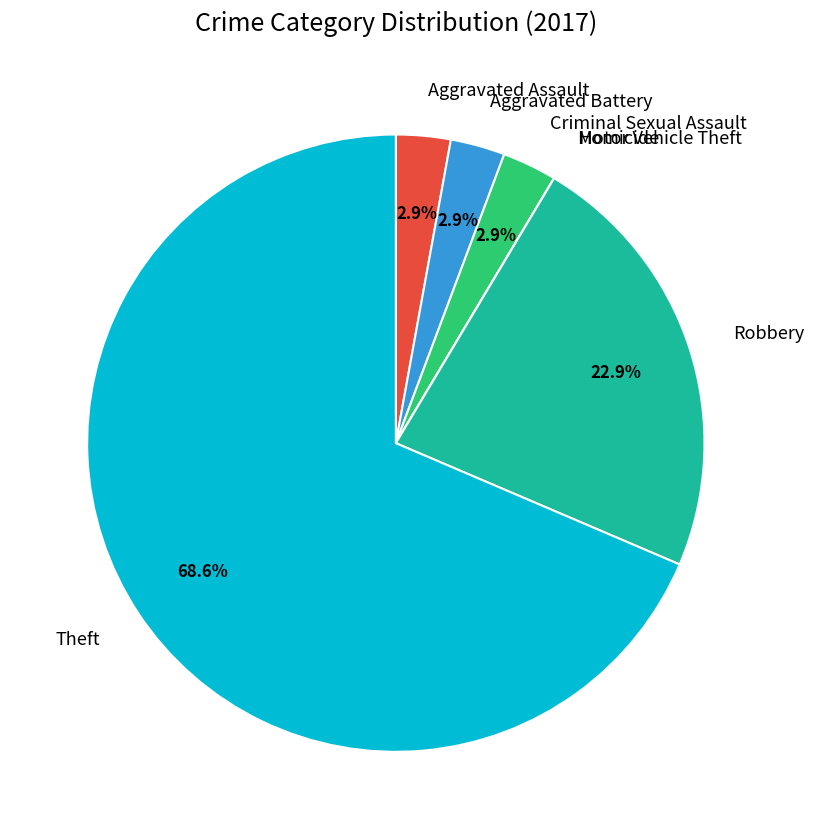

What is the ratio of the value at Criminal Sexual Assault to the value at Aggravated Battery?

1.0